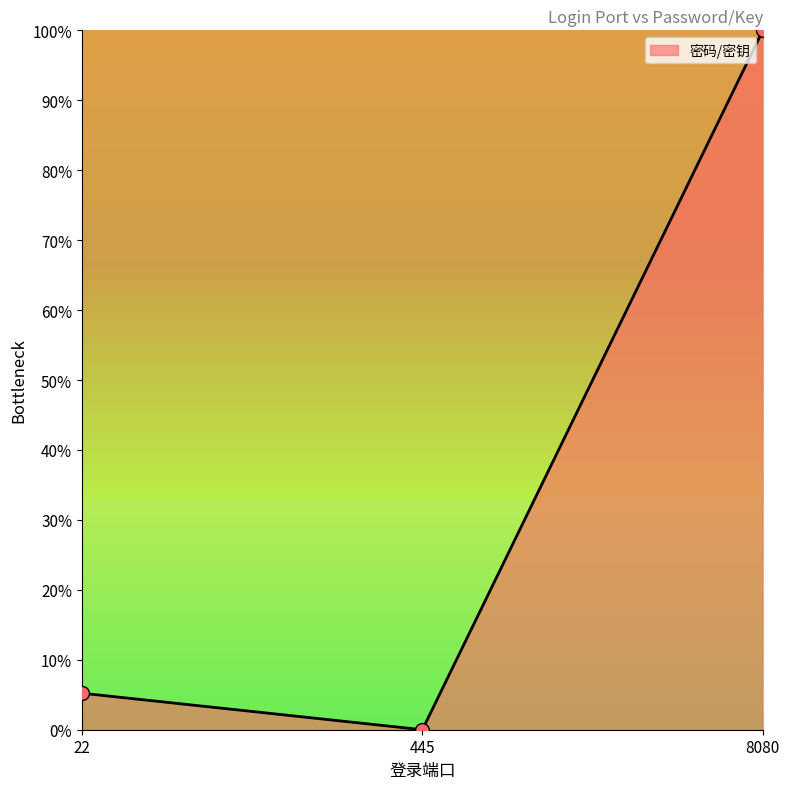

What is the change in value from 445 to 8080?

+100.0